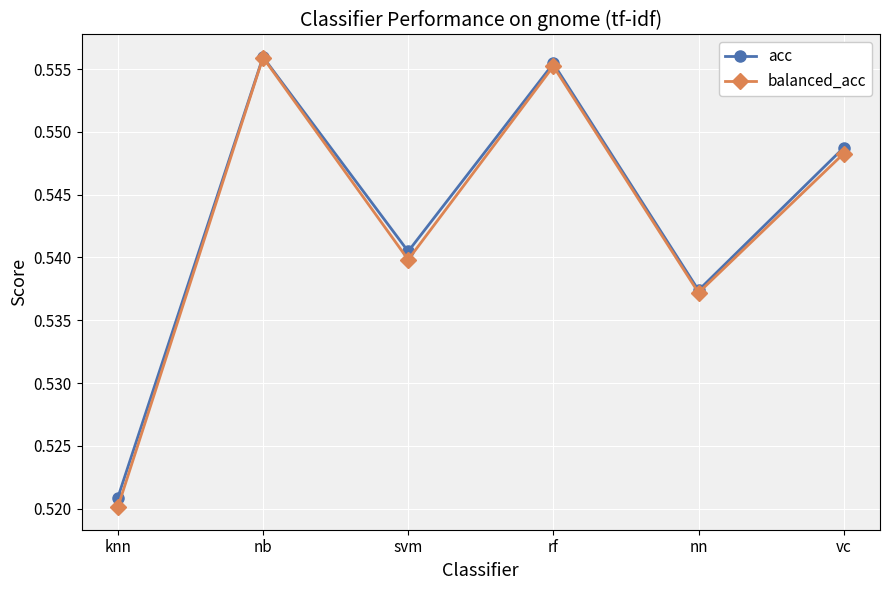

Which series has the widest spread of values?

balanced_acc